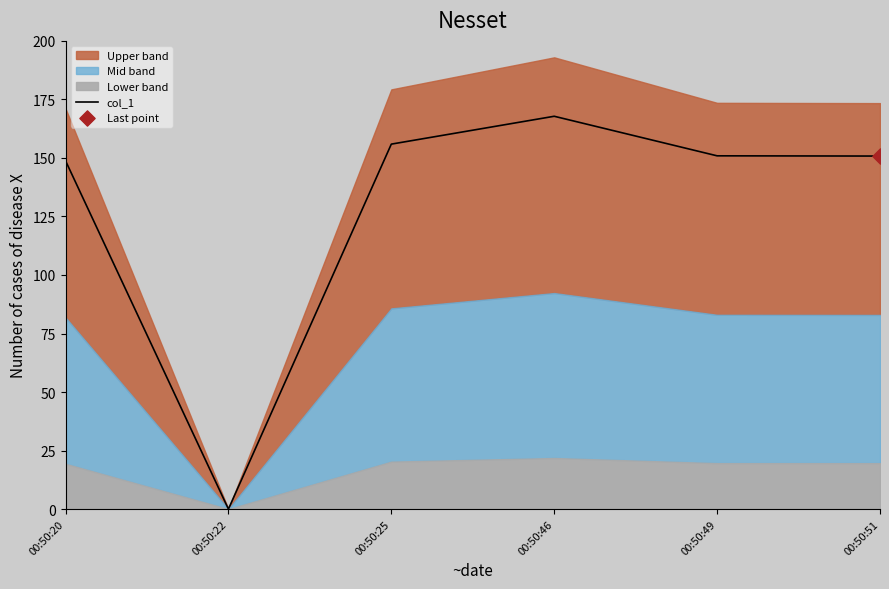

Which has a higher value, 00:50:25 or 00:50:49?

00:50:25